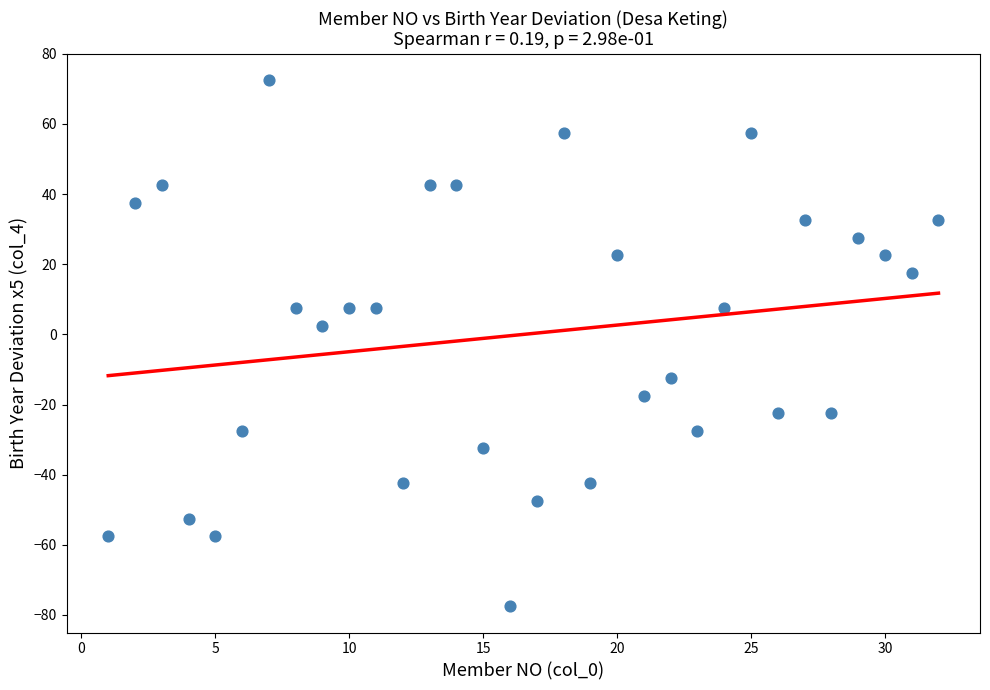

What is the range of Y values (max minus min)?

150.0